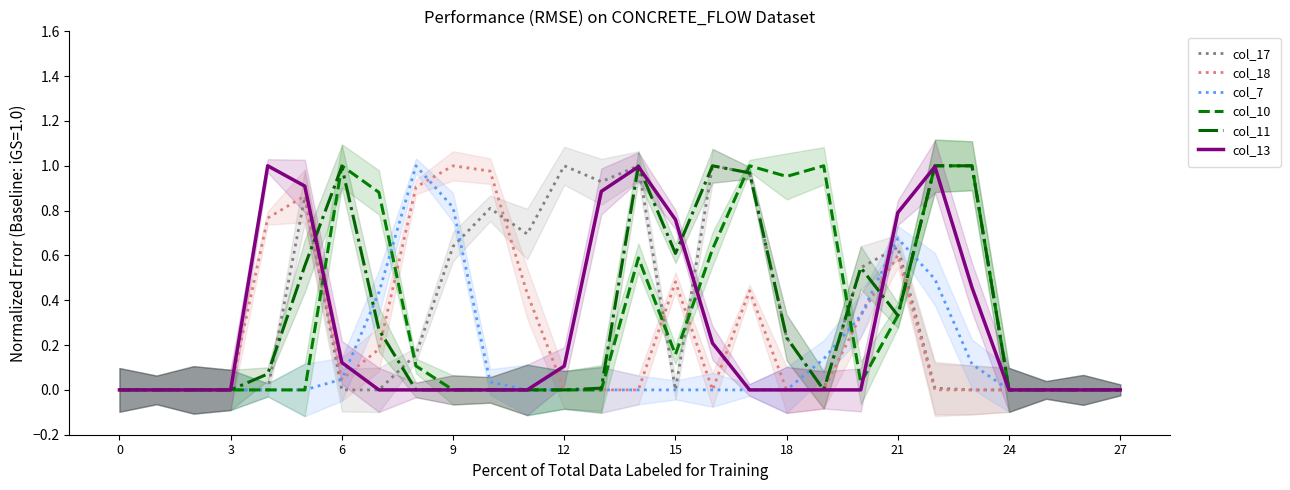

Reading left to right, what are all the values shown in this chart?

col_17: 0.0	0.0	0.0	0.0	0.0	0.9	0.0	0.0	0.2	0.6	0.8	0.7	1.0	0.9	1.0	0.0	1.0	1.0	0.2	0.0	0.5	0.6	0.0	0.0	0.0	0.0	0.0	0.0
col_18: 0.0	0.0	0.0	0.0	0.8	0.9	0.0	0.2	0.9	1.0	1.0	0.4	0.0	0.0	0.0	0.5	0.0	0.4	0.0	0.0	0.3	0.6	0.0	0.0	0.0	0.0	0.0	0.0
col_7: 0.0	0.0	0.0	0.0	0.0	0.0	0.0	0.4	1.0	0.8	0.0	0.0	0.0	0.0	0.0	0.0	0.0	0.0	0.0	0.1	0.3	0.7	0.5	0.1	0.0	0.0	0.0	0.0
col_10: 0.0	0.0	0.0	0.0	0.0	0.0	1.0	0.9	0.1	0.0	0.0	0.0	0.0	0.0	0.6	0.2	0.6	1.0	1.0	1.0	0.0	0.3	1.0	1.0	0.0	0.0	0.0	0.0
col_11: 0.0	0.0	0.0	0.0	0.1	0.6	1.0	0.3	0.0	0.0	0.0	0.0	0.0	0.0	1.0	0.6	1.0	1.0	0.2	0.0	0.5	0.3	1.0	1.0	0.0	0.0	0.0	0.0
col_13: 0.0	0.0	0.0	0.0	1.0	0.9	0.1	0.0	0.0	0.0	0.0	0.0	0.1	0.9	1.0	0.8	0.2	0.0	0.0	0.0	0.0	0.8	1.0	0.5	0.0	0.0	0.0	0.0